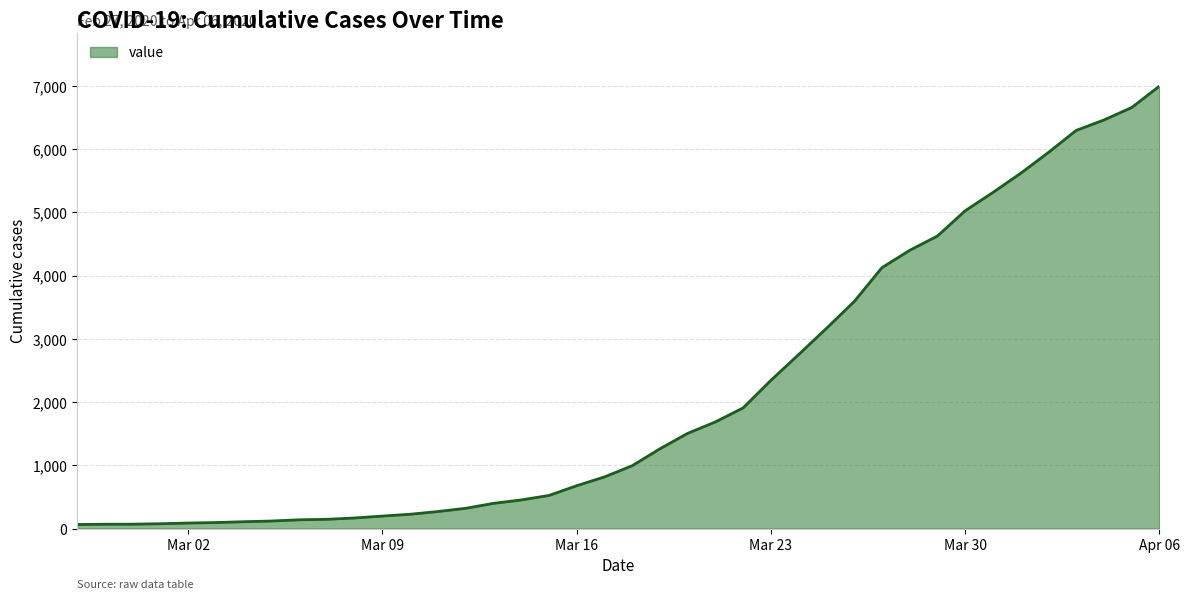

What is the greatest value displayed?

6995